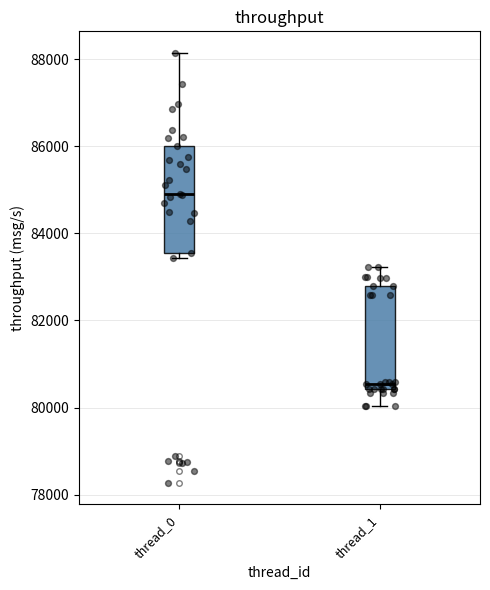

Reading left to right, read every box against the y-axis: the position of its median line, the range the box covers, and the ends of its whiskers. The values are not printed on the chart, so give them approximately, as read against the axis.

thread_0: median 84800, box 83600 to 86000, whiskers 83400 to 88200
thread_1: median 80600, box 80400 to 82800, whiskers 80000 to 83200